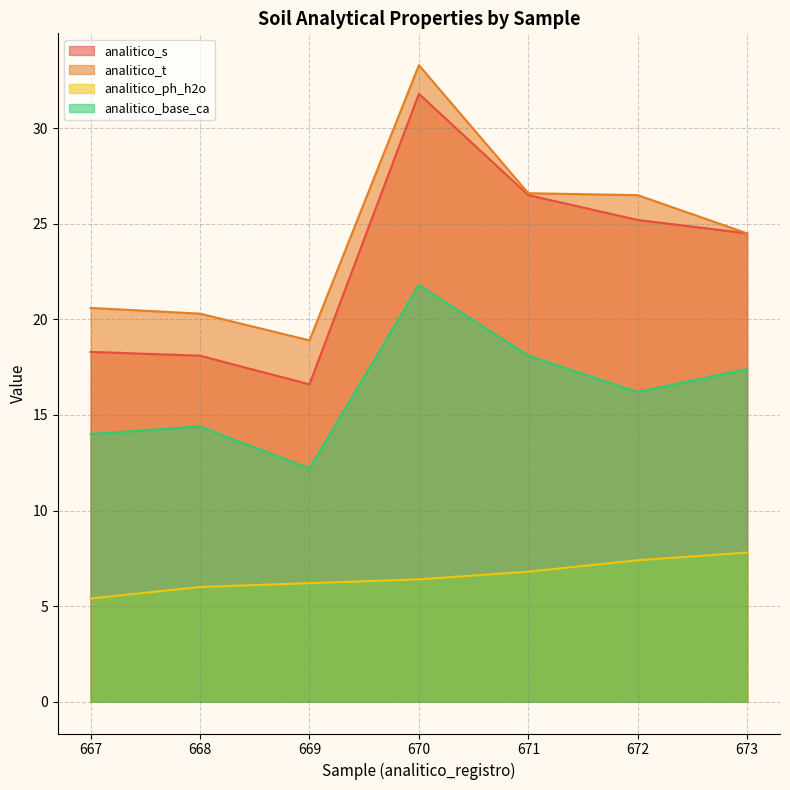

True or false: analitico_t and analitico_base_ca intersect in this chart.

False